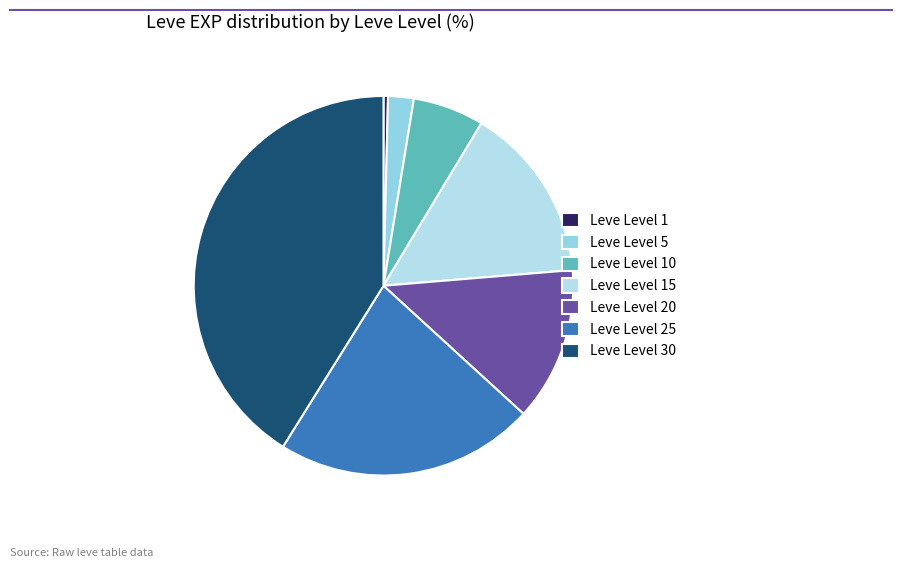

Does Leve Level 1 account for over 50% of the chart?

No